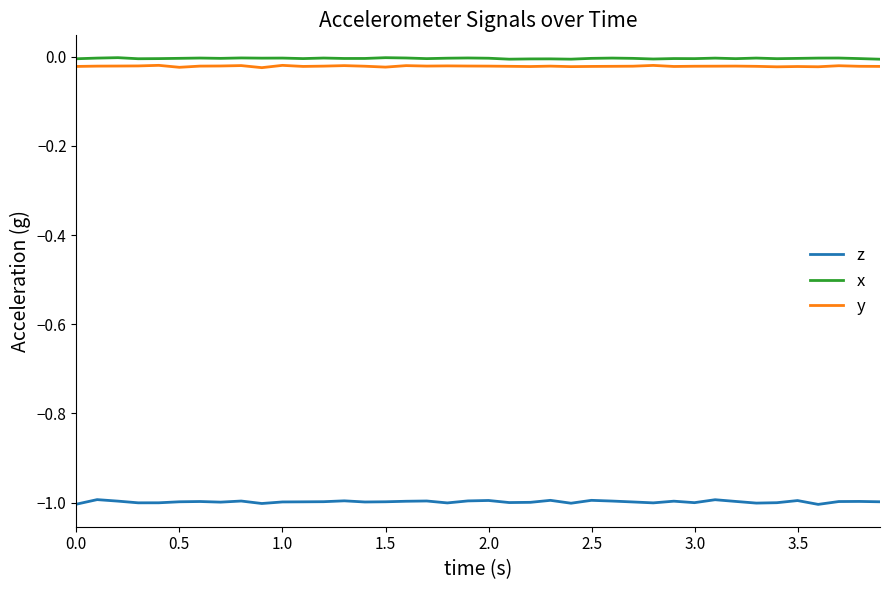

Which series has the widest spread of values?

z